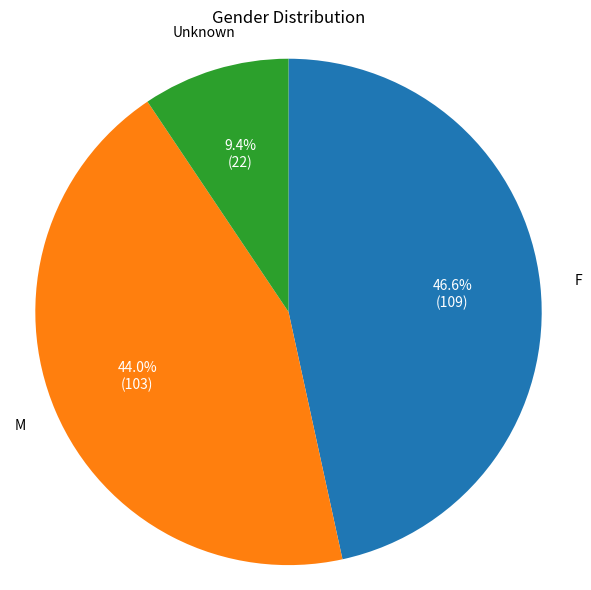

Is there a majority slice in this chart?

No